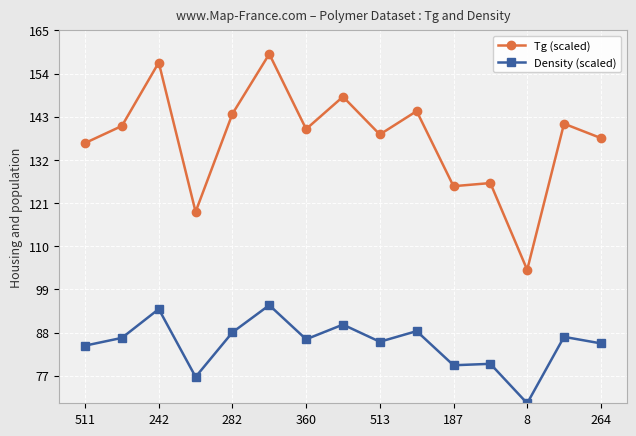

What is the smallest value displayed?

70.0